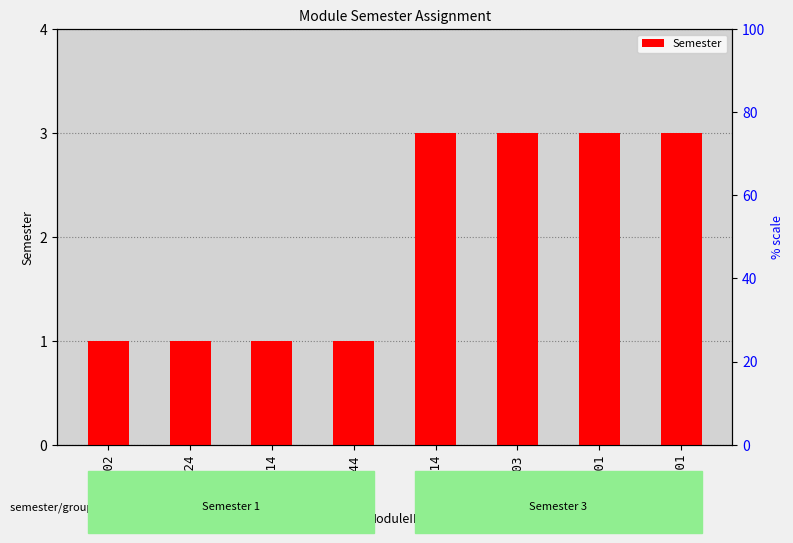

What position from the left is SEG1201?

7